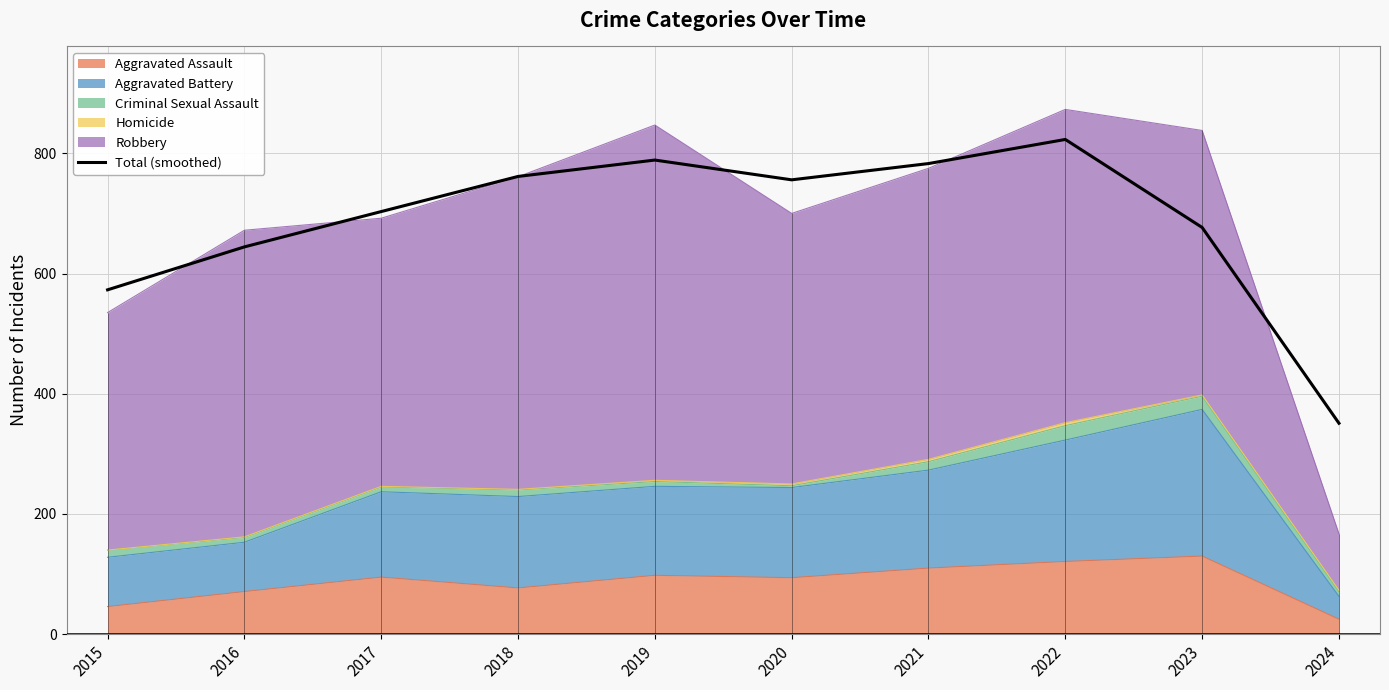

How many interior local valleys (lower than both neighbors) does the data have?

1